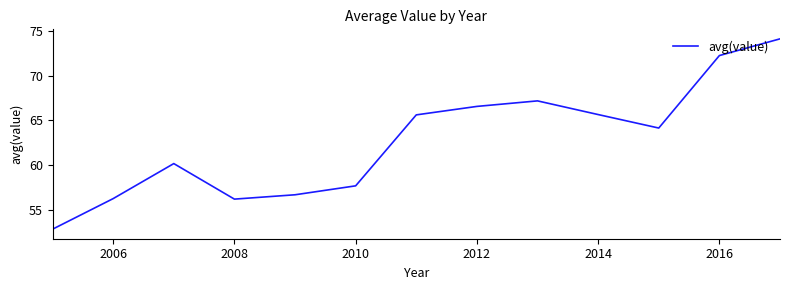

What is the difference between the maximum and minimum values?

21.3